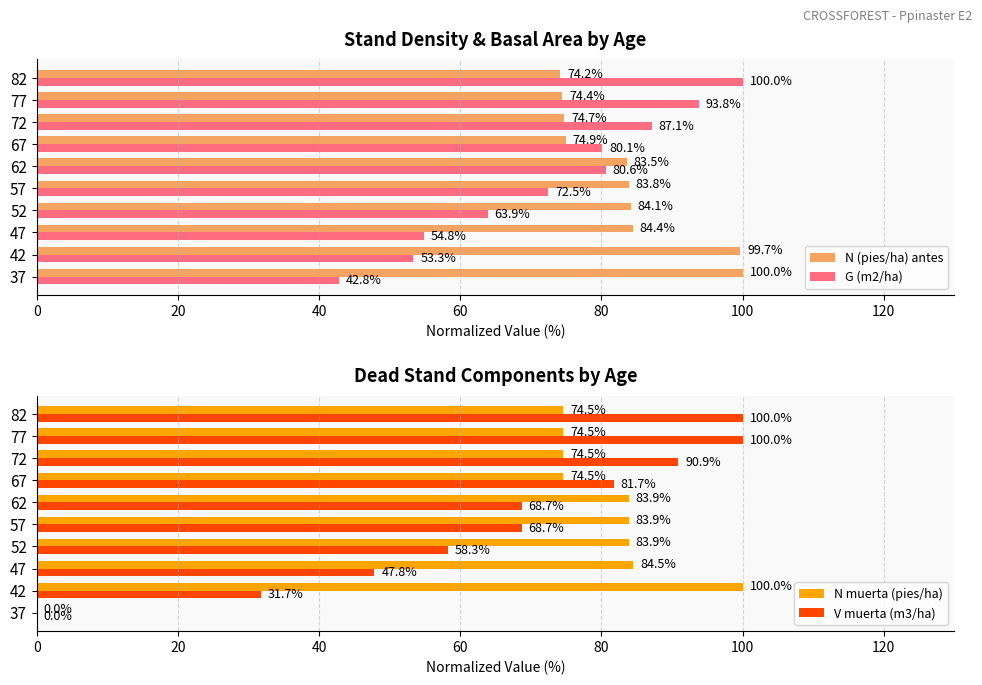

How many groups of bars are there?

10